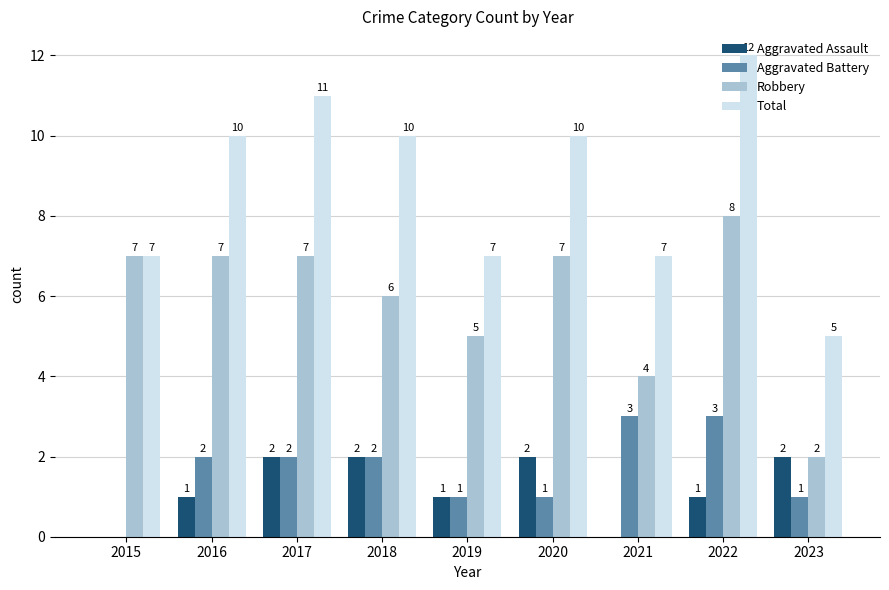

True or false: Aggravated Battery has a value of 2 at 2018.

True